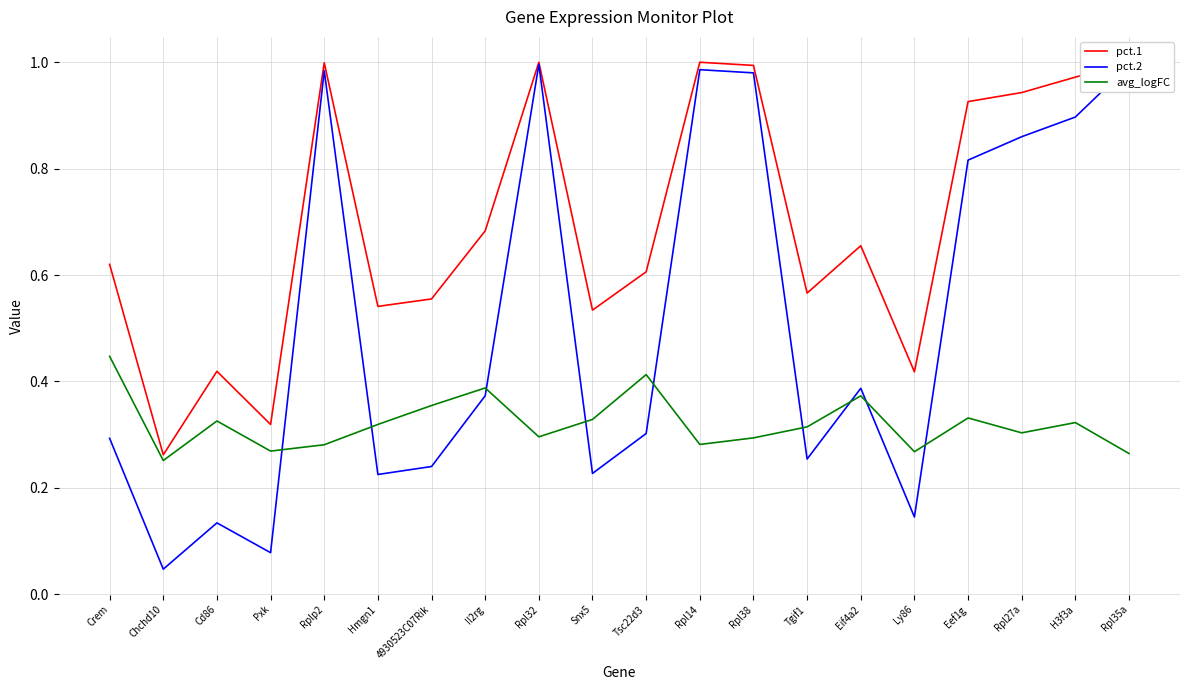

After their last crossing, which series has the higher values: pct.2 or avg_logFC?

pct.2